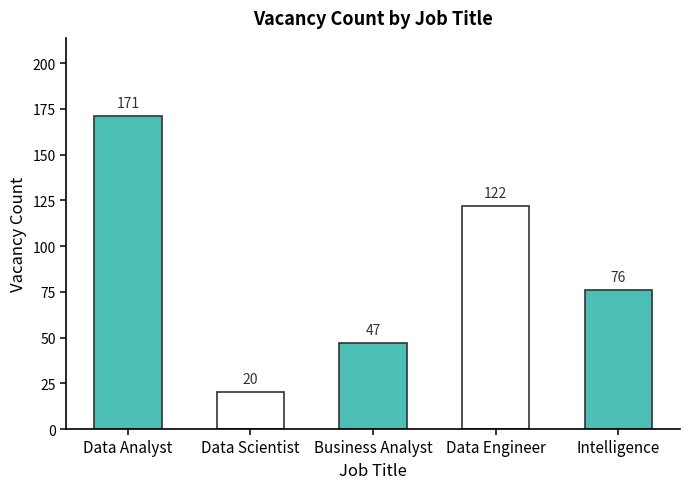

What is the maximum value shown in the chart?

171